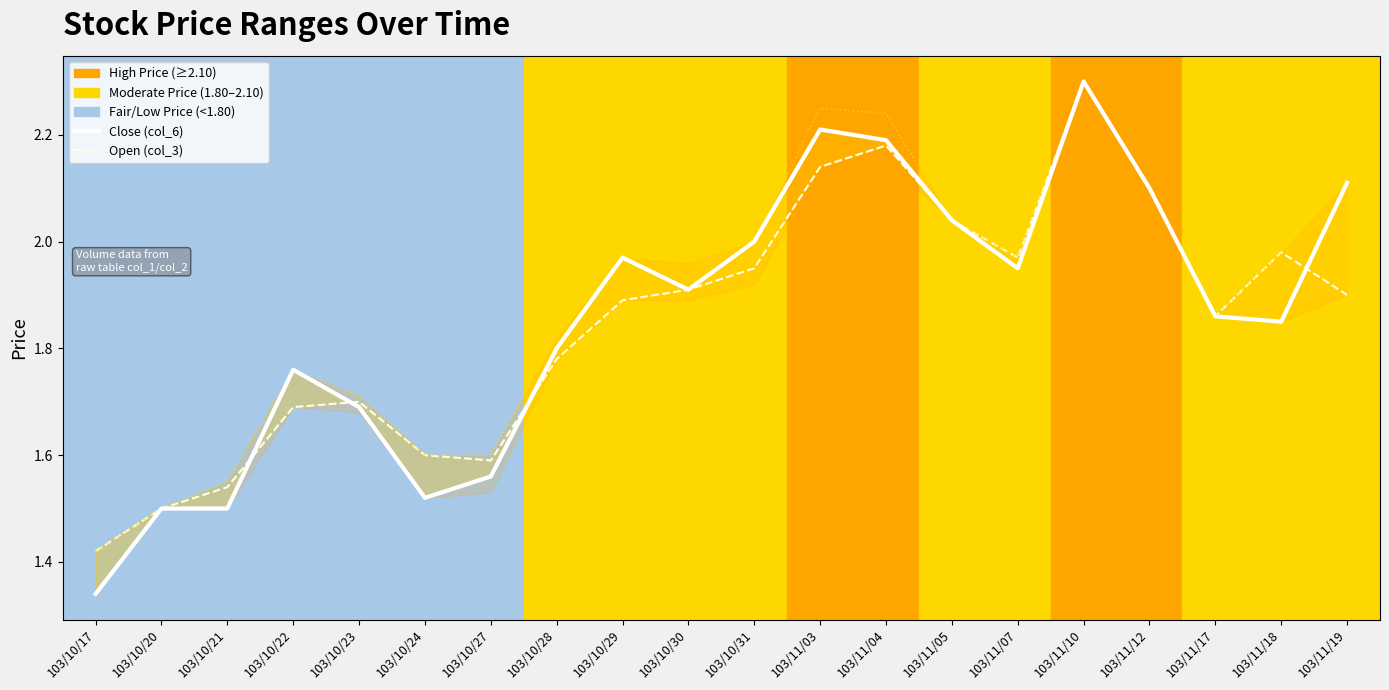

What is the difference between the maximum and second lowest values in the Open (col_3) series?

0.8